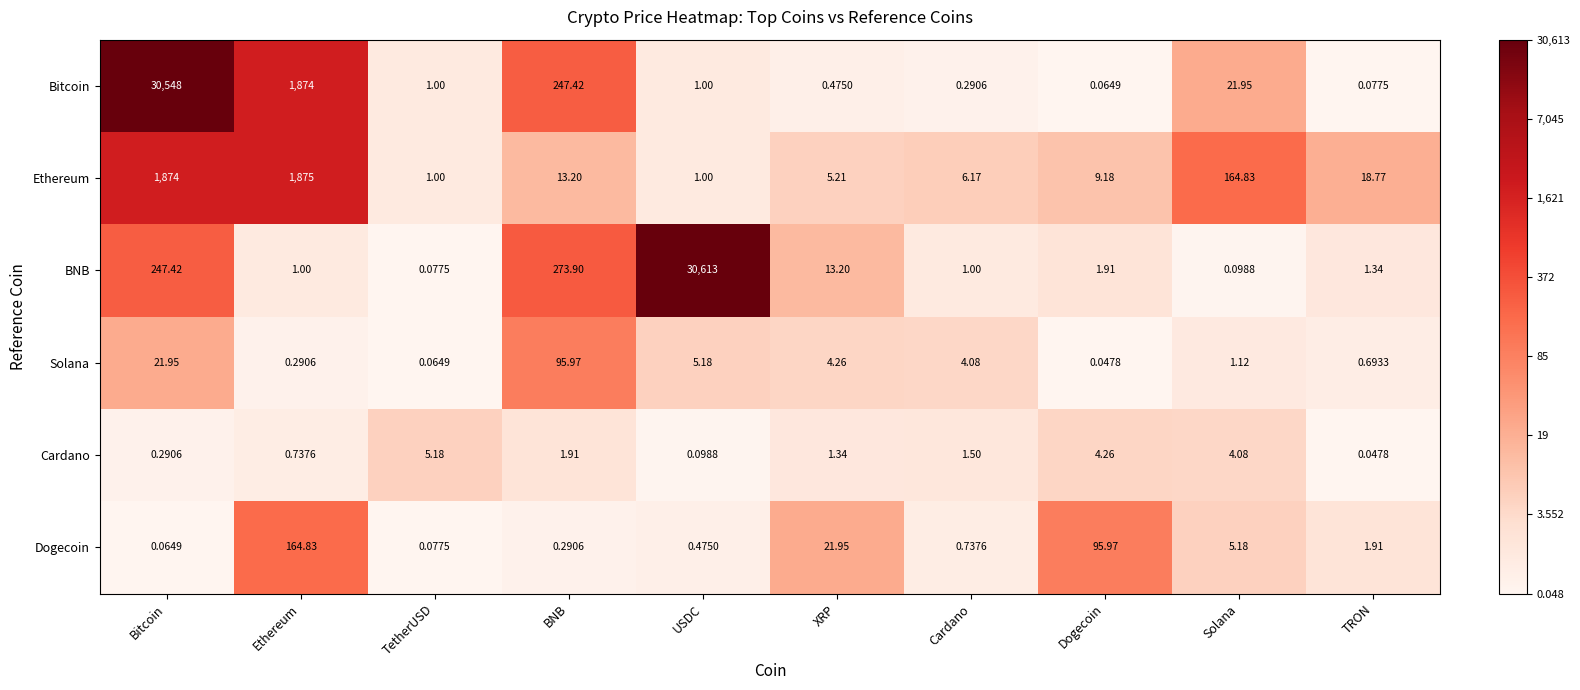

Which label corresponds to the largest value in the chart?

USDC